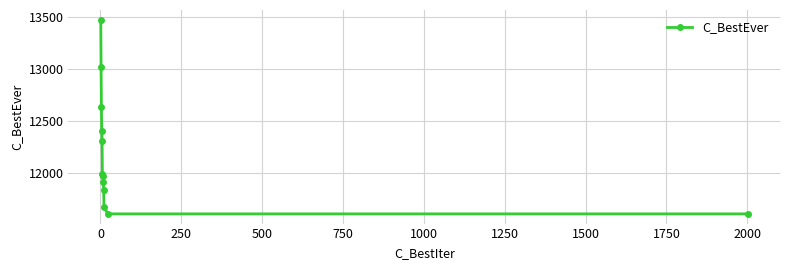

What is the difference between the second highest and minimum values?

1409